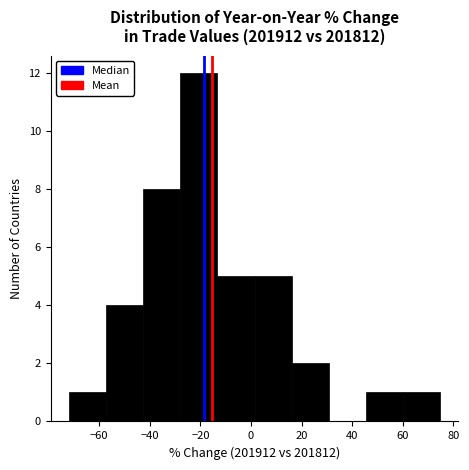

Reading left to right, list every bar in this chart as the range it spans on the x-axis followed by its height. Neither the bar edges nor the heights are printed on the chart, so give them approximately, as read against the axes.

-72 to -58: 1
-58 to -42: 4
-42 to -28: 8
-28 to -14: 12
-14 to 2: 5
2 to 16: 5
16 to 30: 2
30 to 46: 0
46 to 60: 1
60 to 74: 1